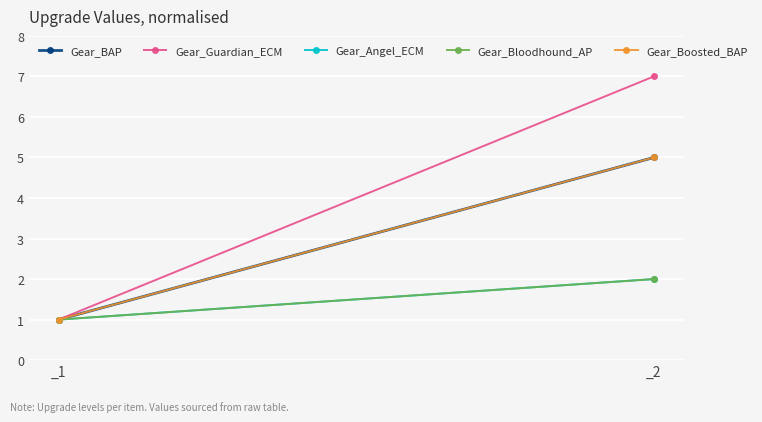

How many lines are shown in the chart?

5